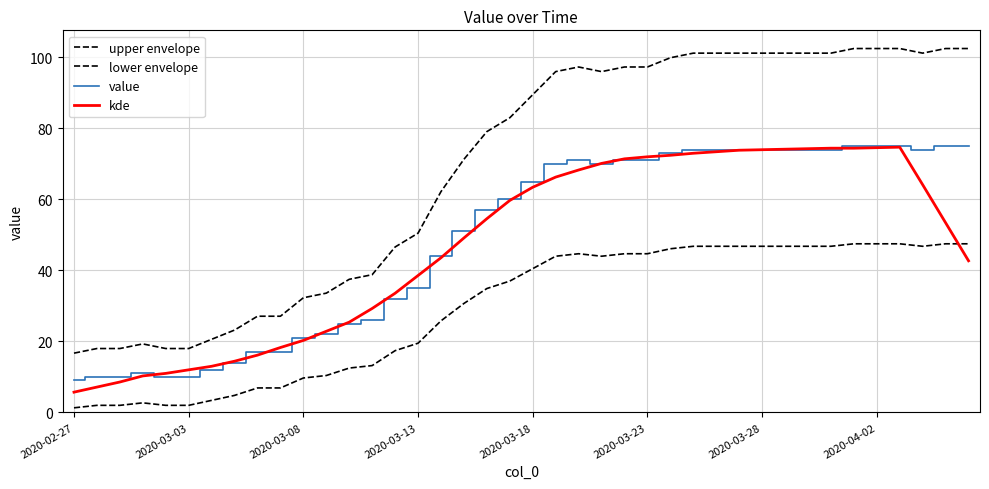

Where is upper envelope nearest to the value 59?

16